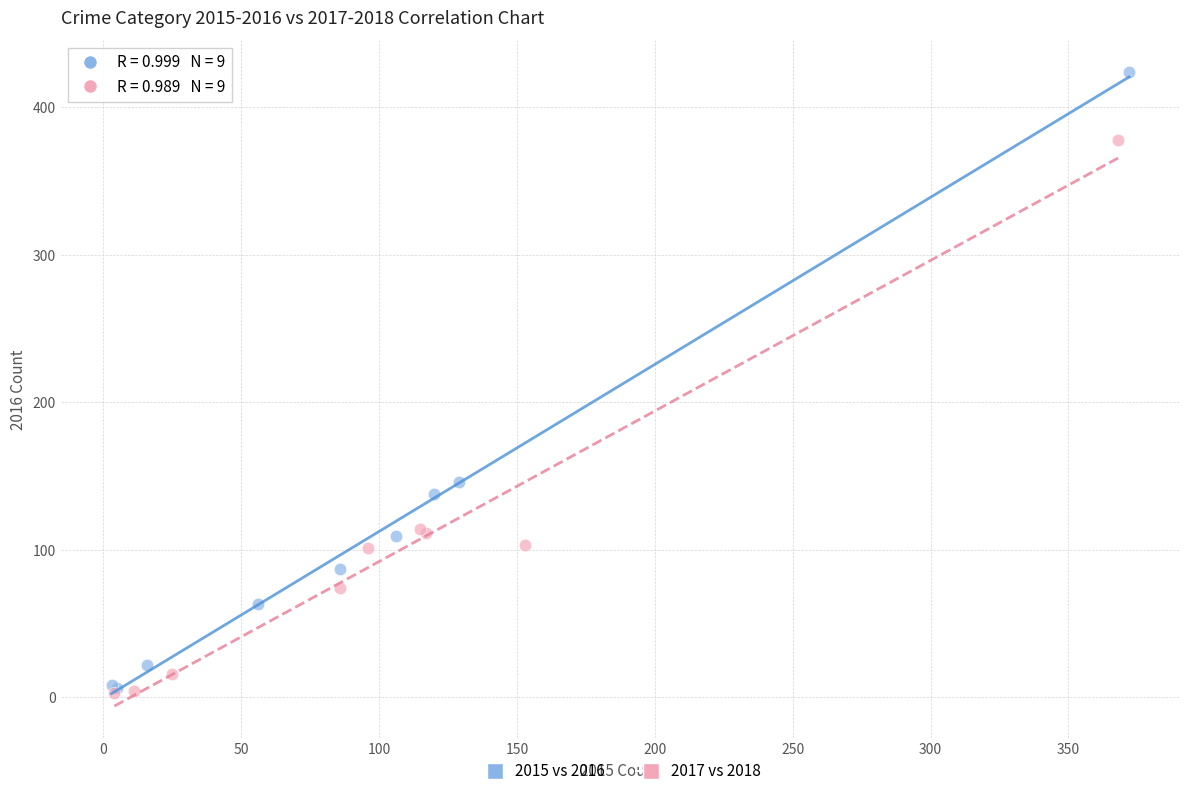

Which series reaches the maximum Y coordinate?

2015 vs 2016